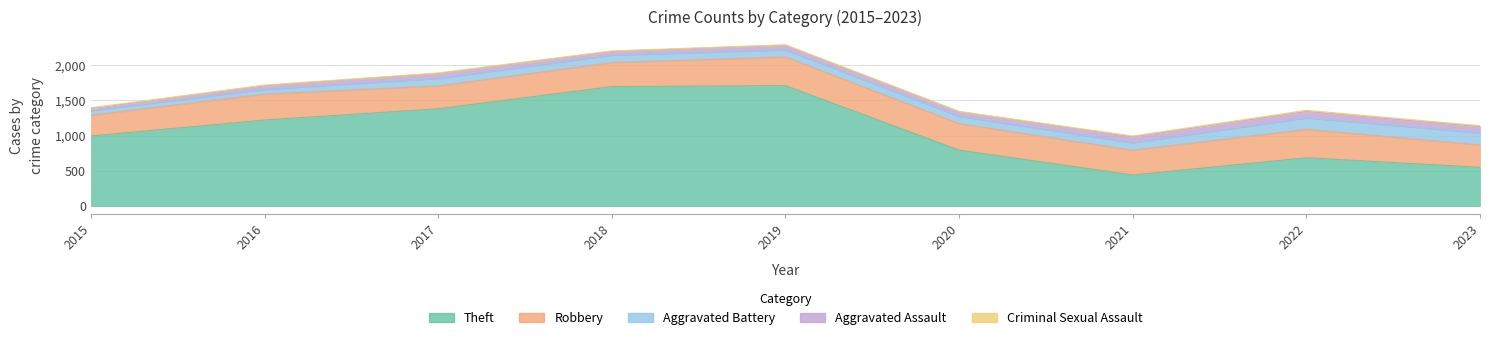

The value of Theft at 2019 is 1708. True or false?

True